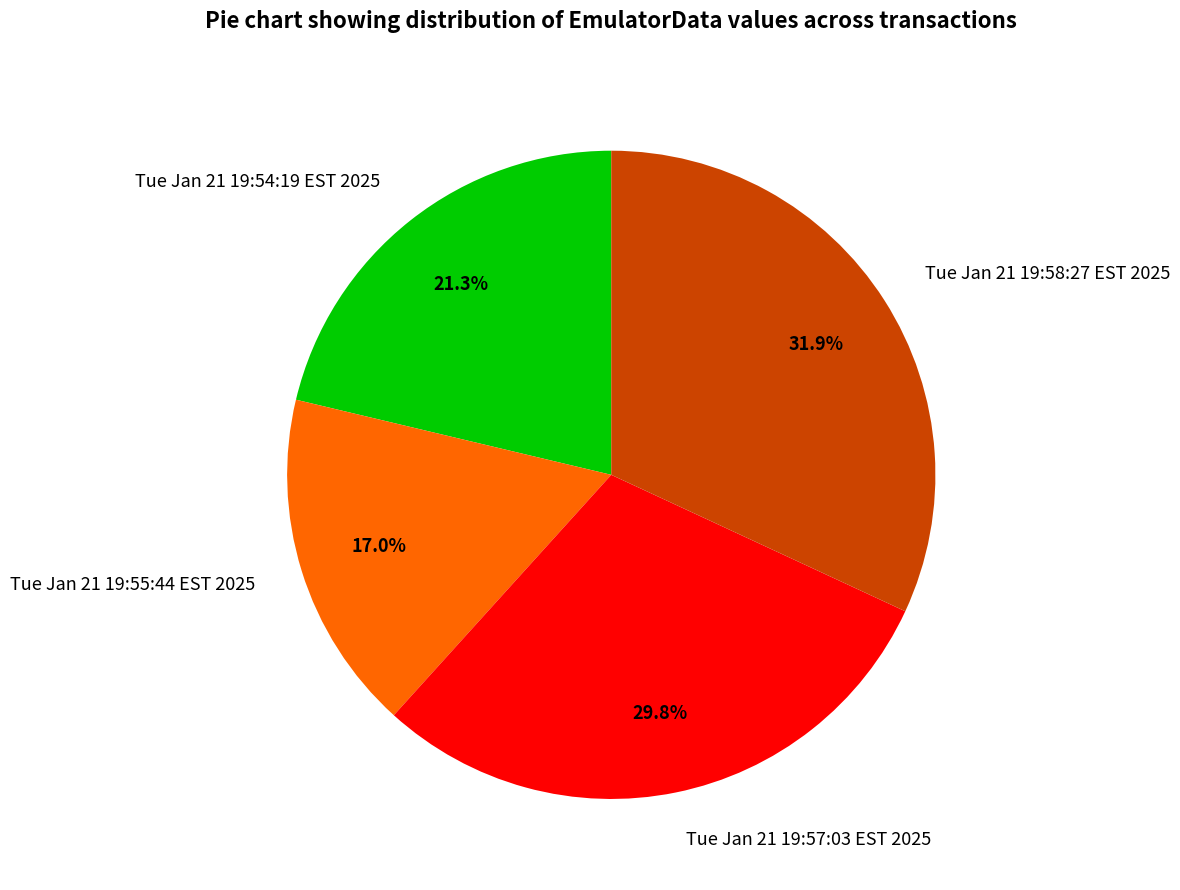

Which slice is the largest?

Tue Jan 21 19:58:27 EST 2025